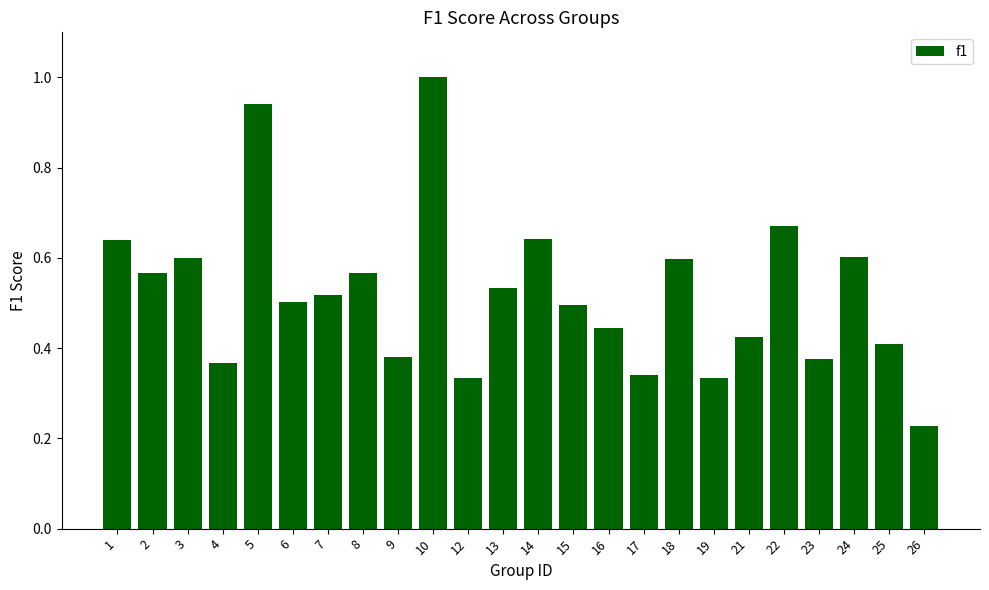

What is the sum of all values?

12.5